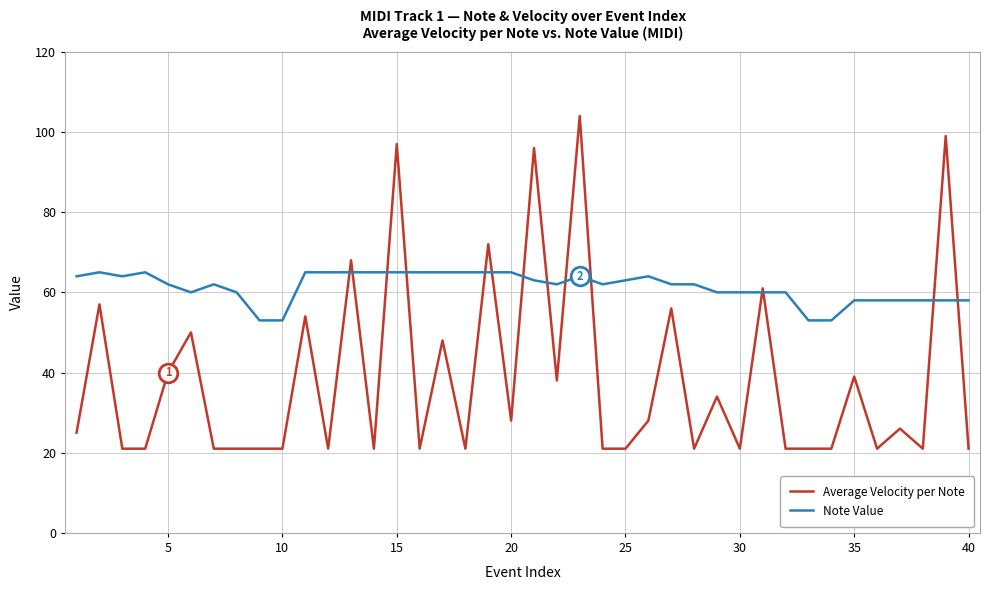

What is the minimum value shown in the chart?

21